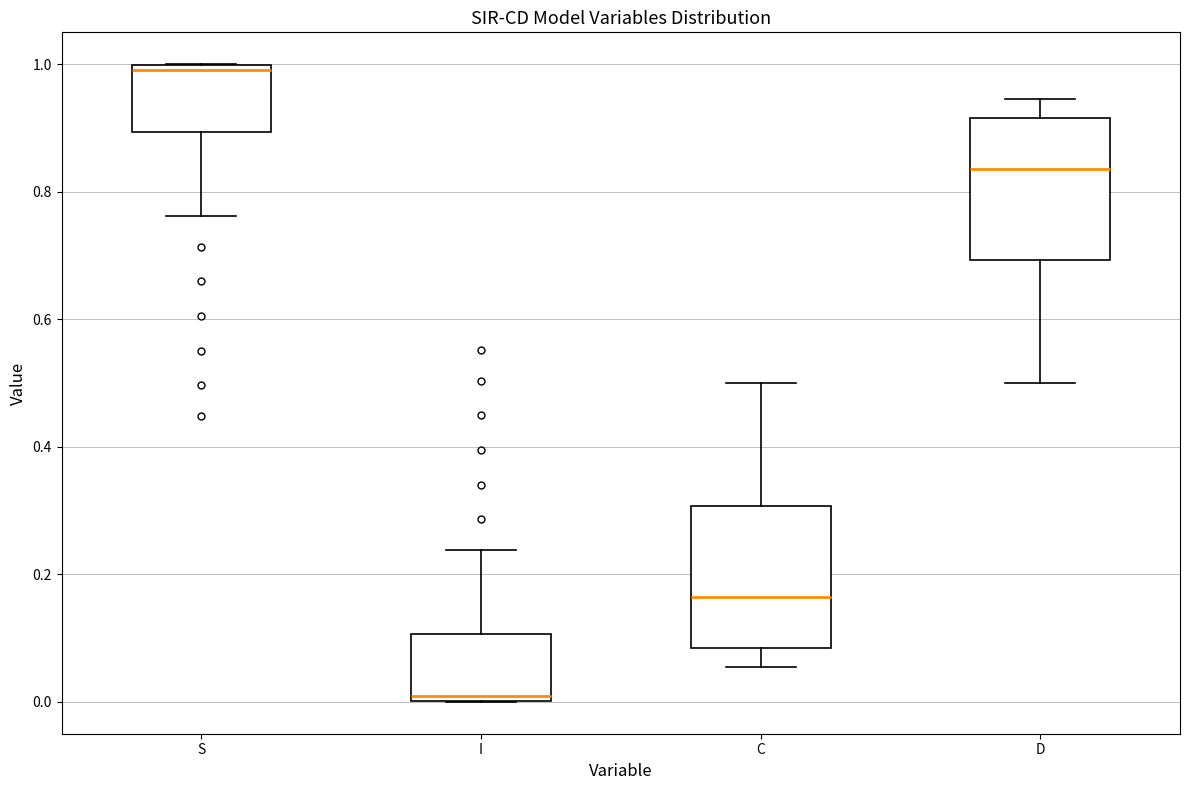

Reading left to right, read every box against the y-axis: the position of its median line, the range the box covers, and the ends of its whiskers. The values are not printed on the chart, so give them approximately, as read against the axis.

S: median 1.00 (just below the box's upper edge), box 0.90 to 1.00, whiskers 0.76 to 1.00
I: median 0.00 (just above the box's lower edge), box 0.00 to 0.10, whiskers 0.00 to 0.24
C: median 0.16, box 0.08 to 0.30, whiskers 0.06 to 0.50
D: median 0.84, box 0.70 to 0.92, whiskers 0.50 to 0.94